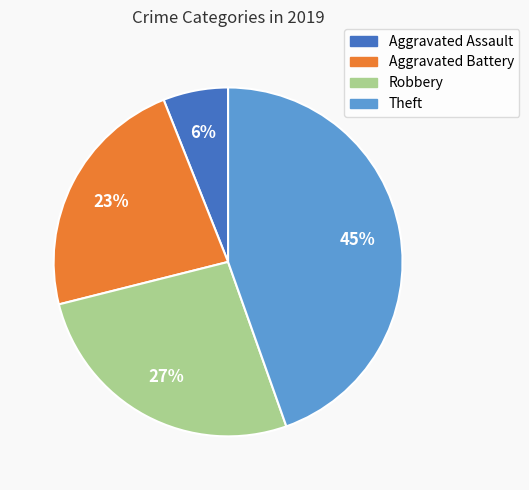

Does Theft represent more than half of the total?

No